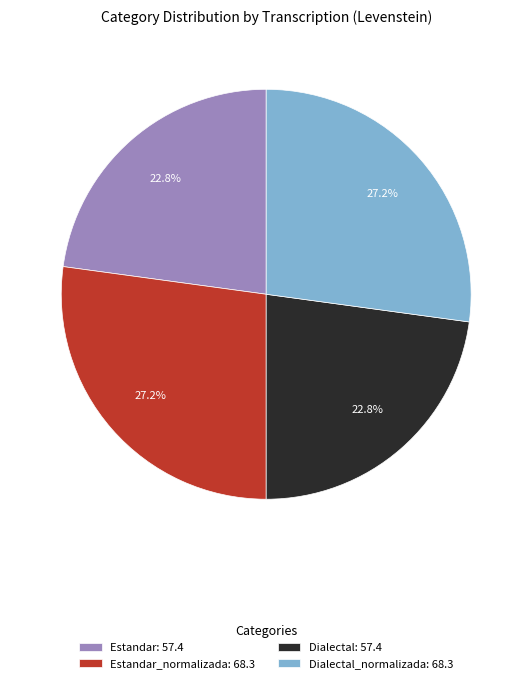

Combined, what portion of the pie is Dialectal: 57.4 and Dialectal_normalizada: 68.3?

50.0%